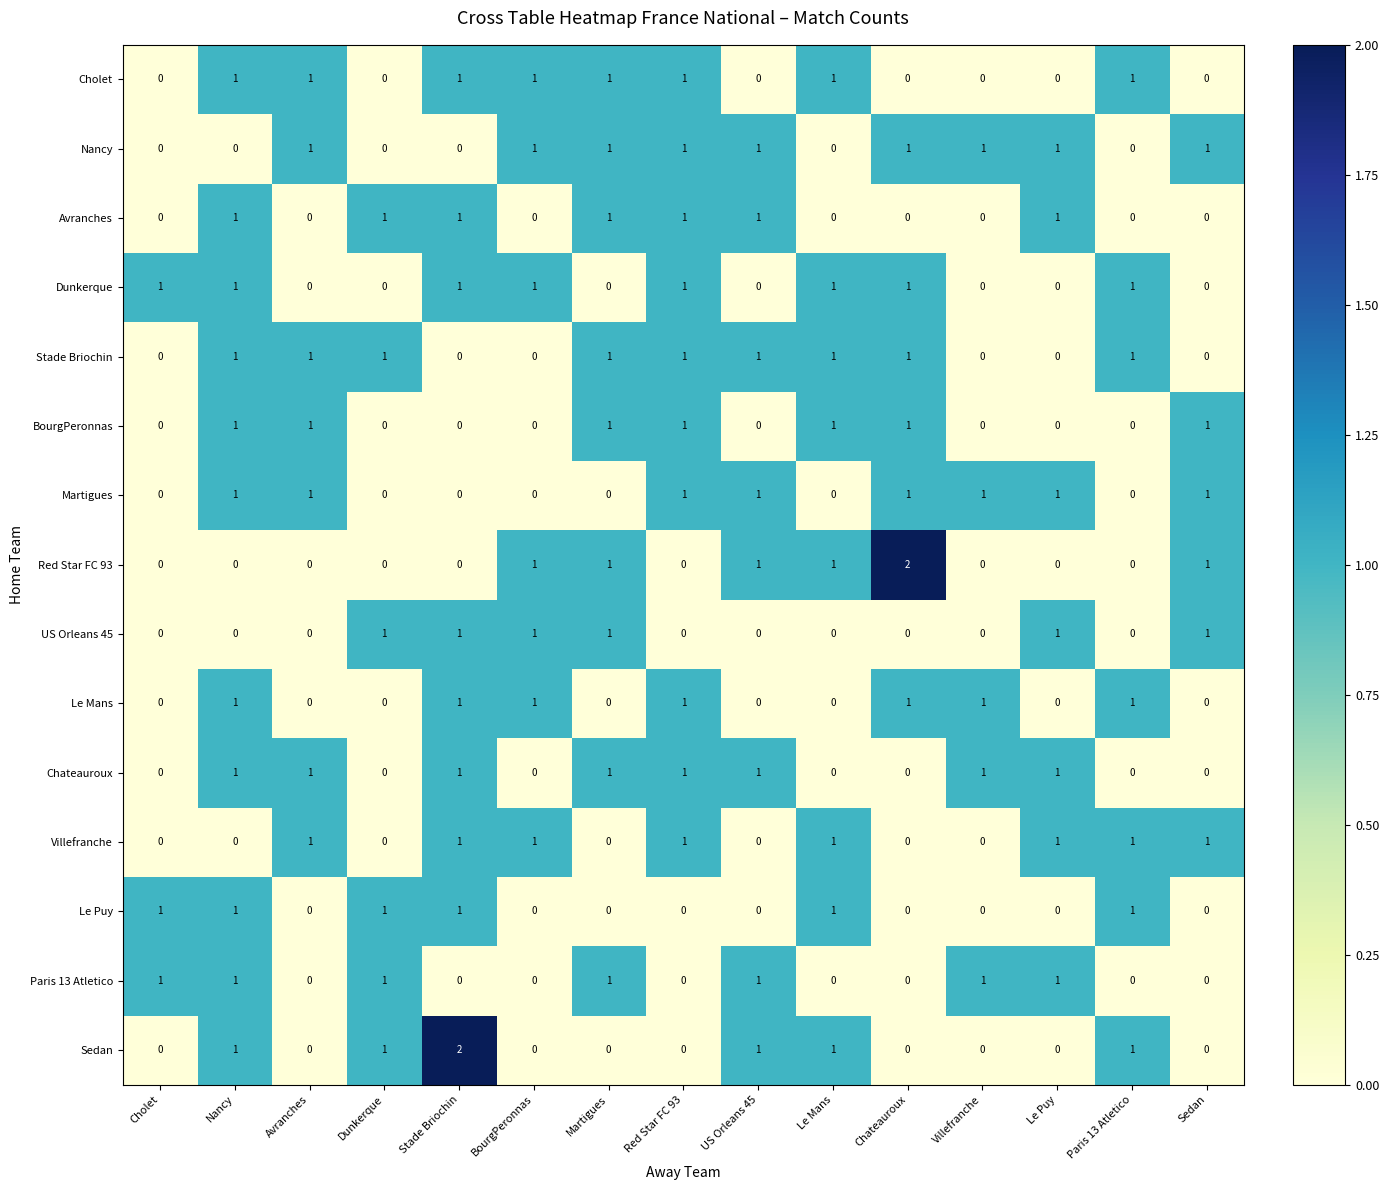

At which category is the sum across all series the highest?

Nancy